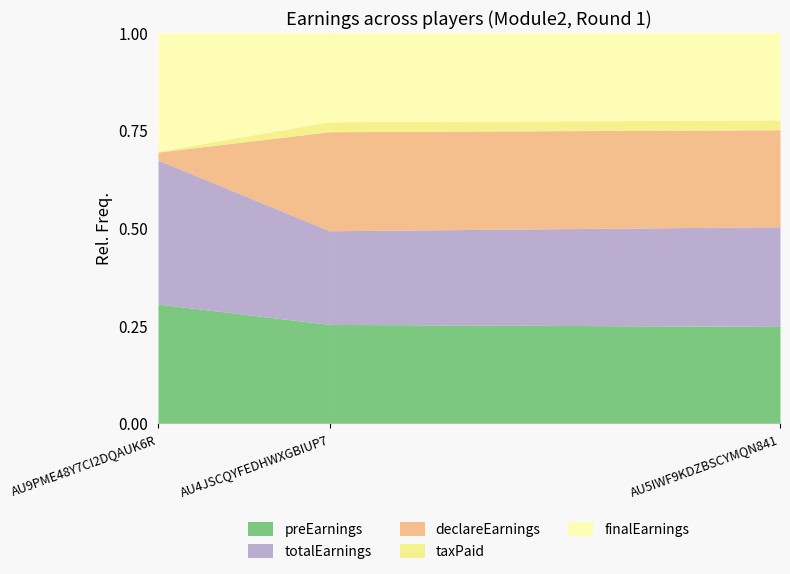

Where is totalEarnings nearest to the value 1264?

AU5IWF9KDZBSCYMQN841